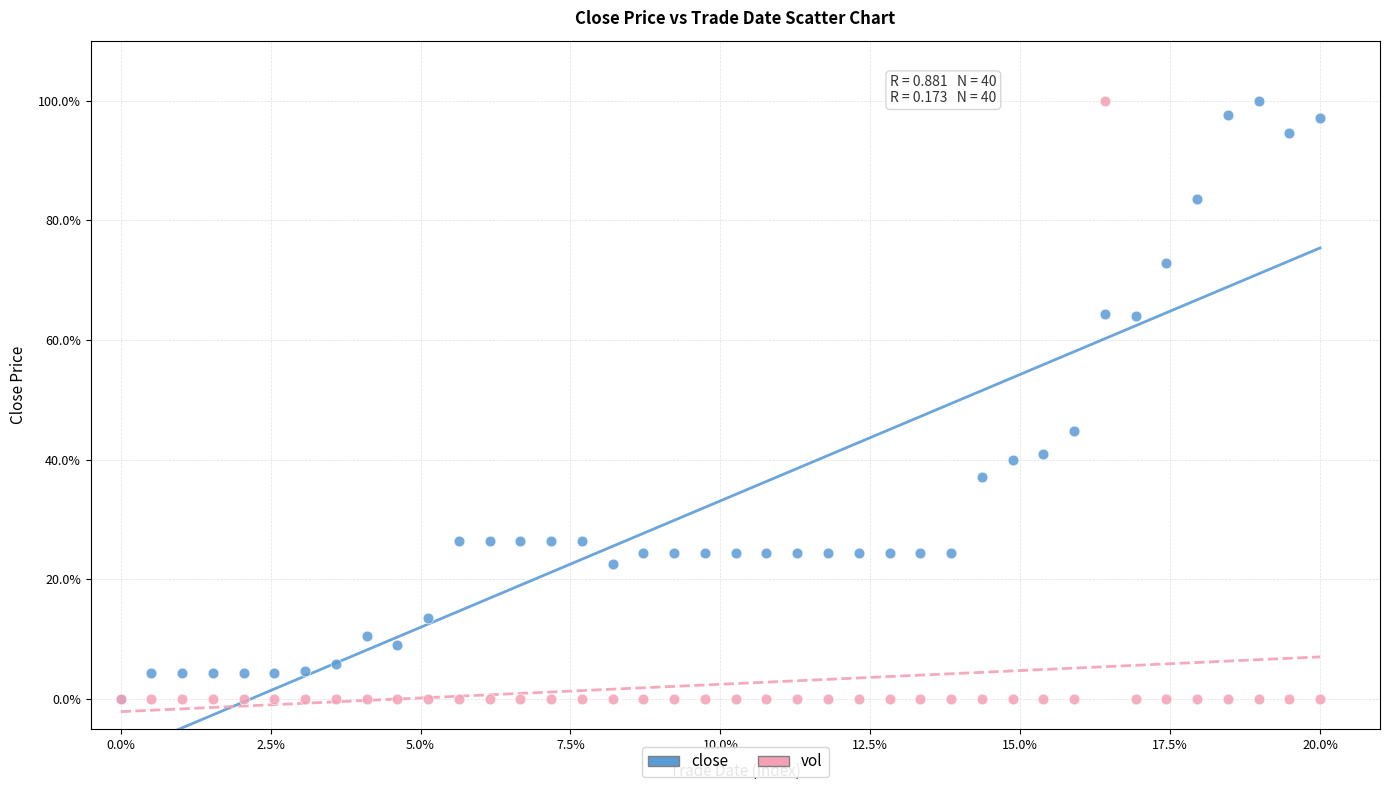

Across all series, what Y value is closest to 50?

44.8